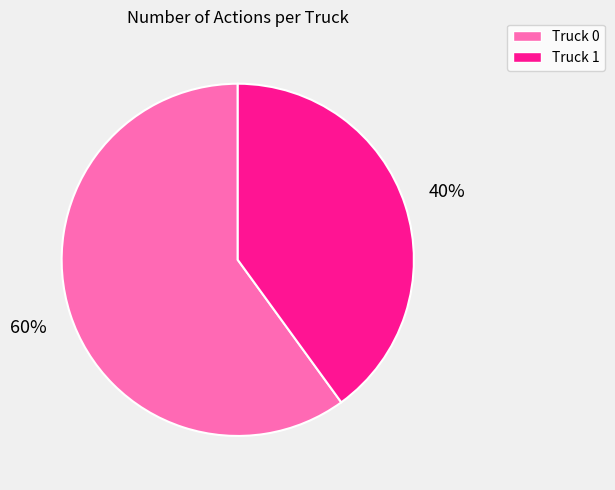

The Truck 0 slice represents 51% of the pie. True or false?

False